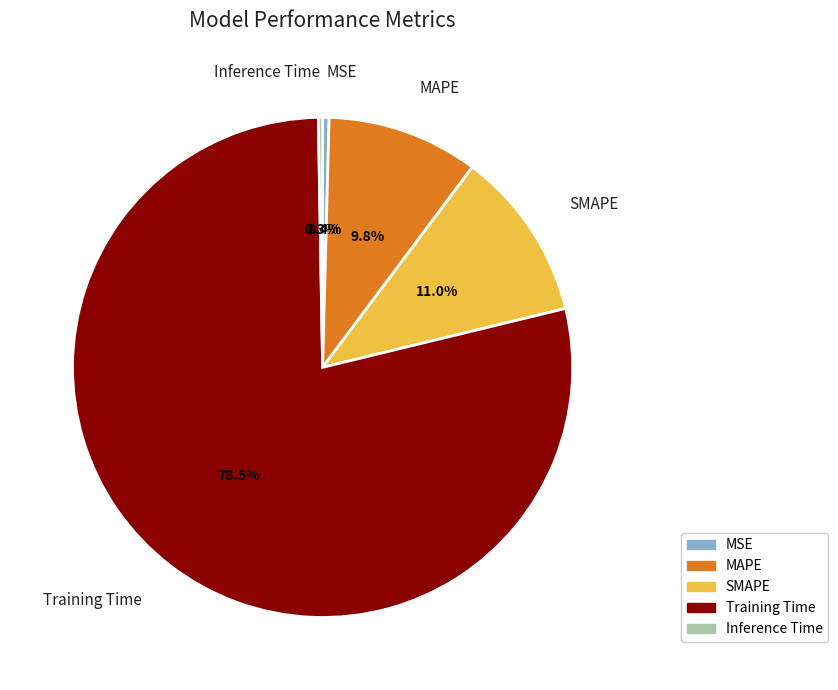

Which category accounts for the majority?

Training Time